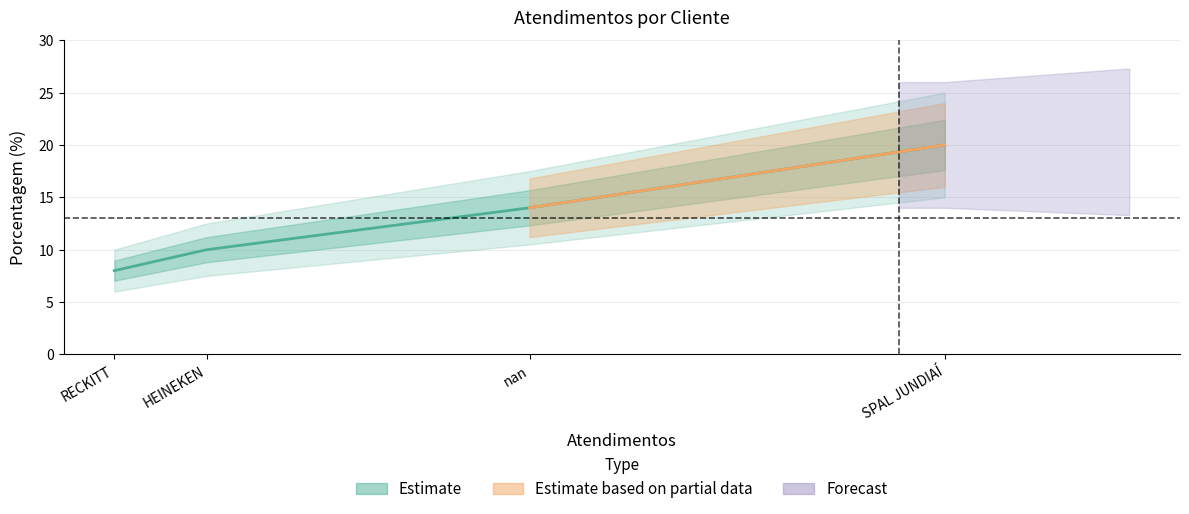

What is the minimum value shown in the chart?

8